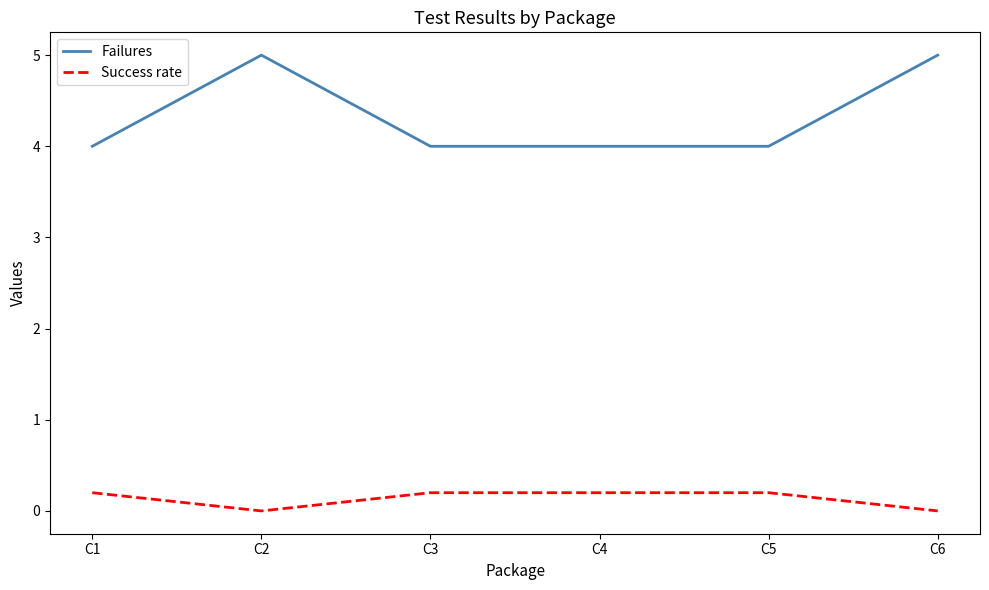

Rank the series by their average value, from lowest to highest.

Success rate, Failures